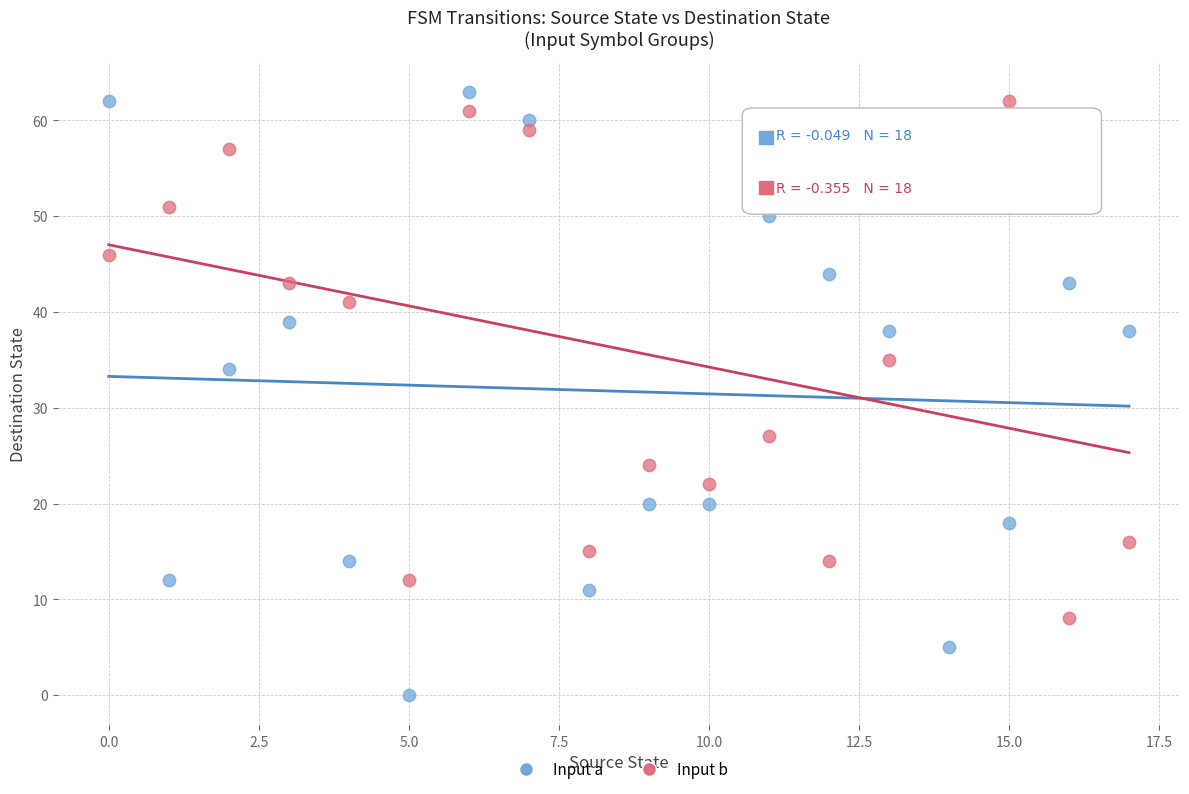

What are all the series names shown in the legend?

Input a, Input b